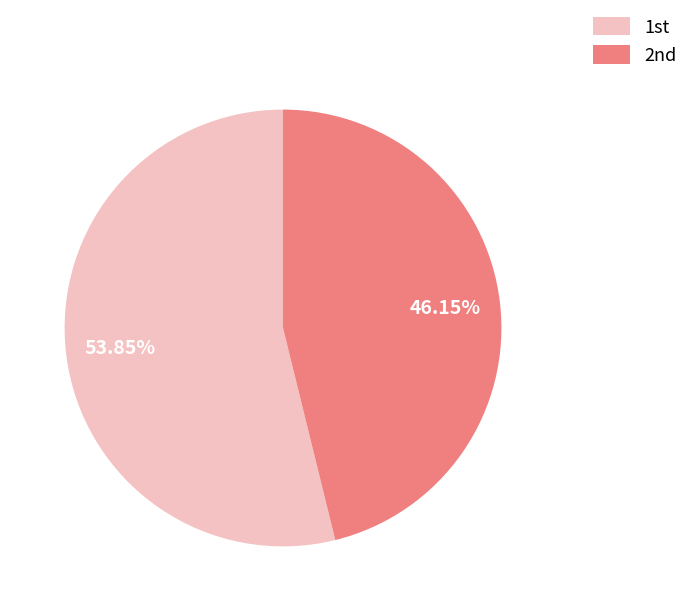

Rank the categories by value from highest to lowest.

1st, 2nd